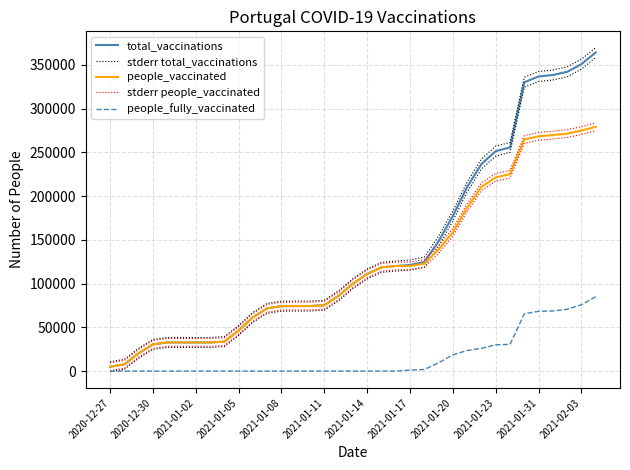

Which series changed the most between 2021-01-23 and 16?

total_vaccinations